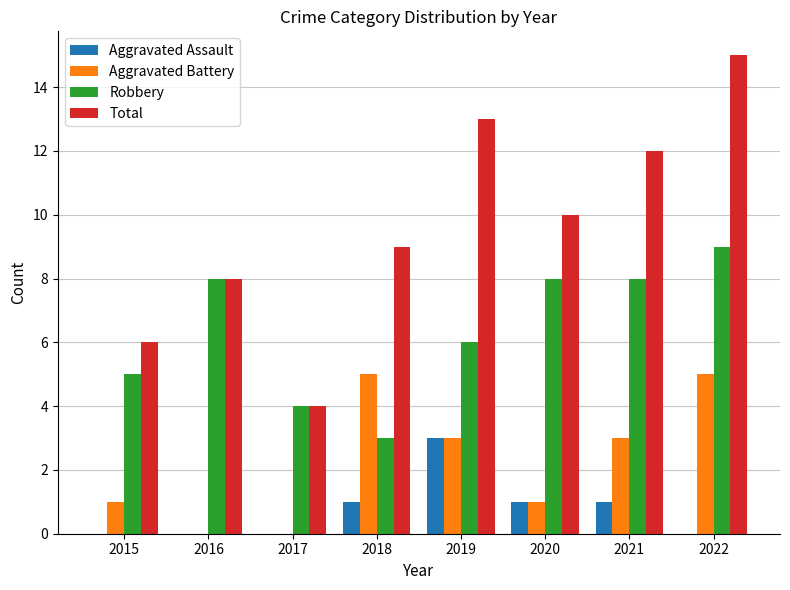

What is the sum of the Robbery values at 2019 and 2017?

10